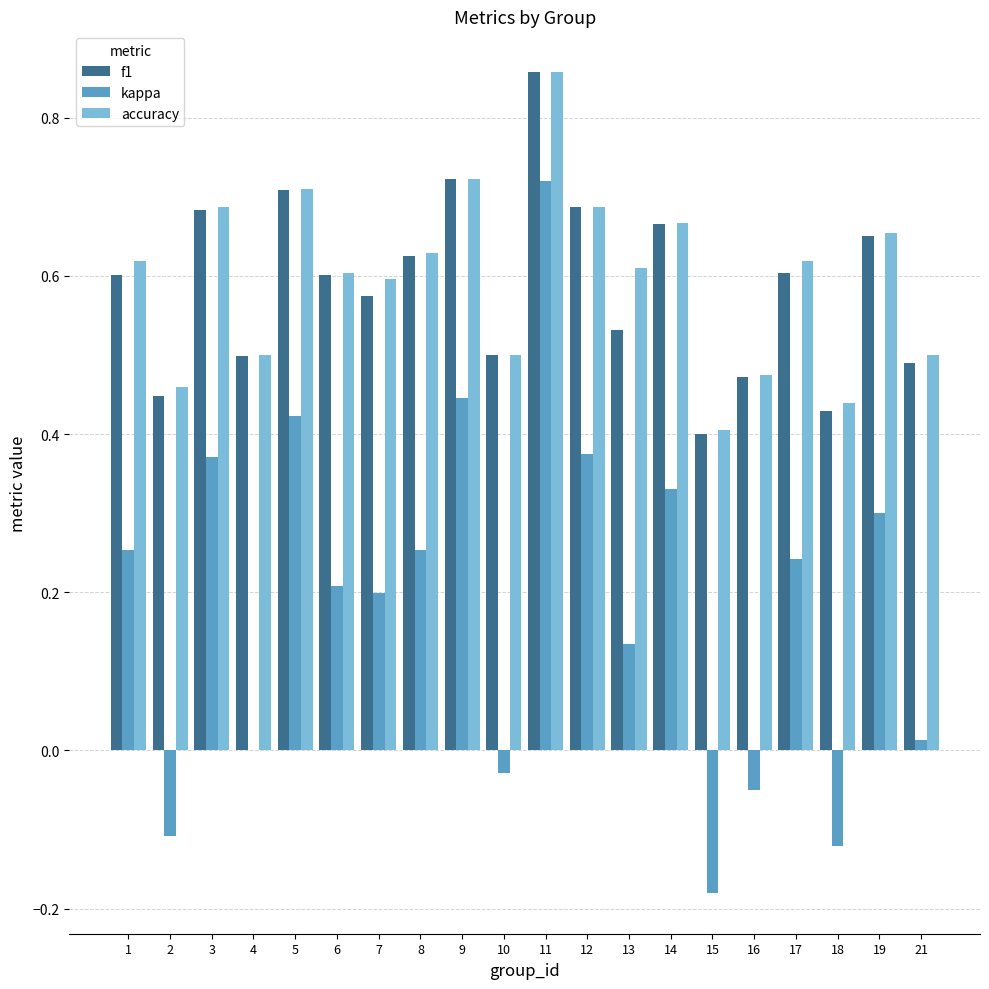

True or false: kappa has a value of 0.3 at 8.

True